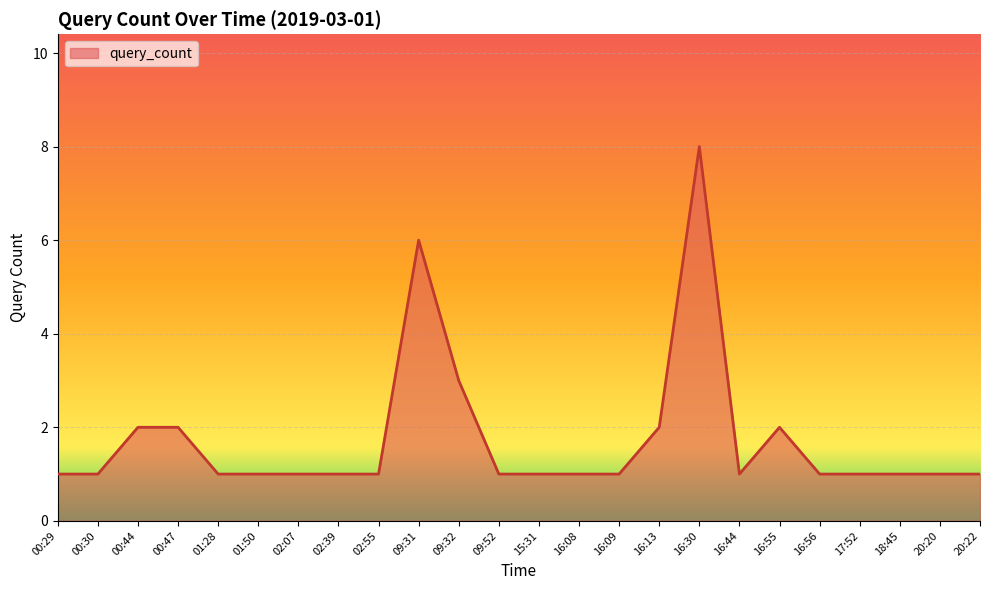

Is it true that the value at 16:13 is 3?

False